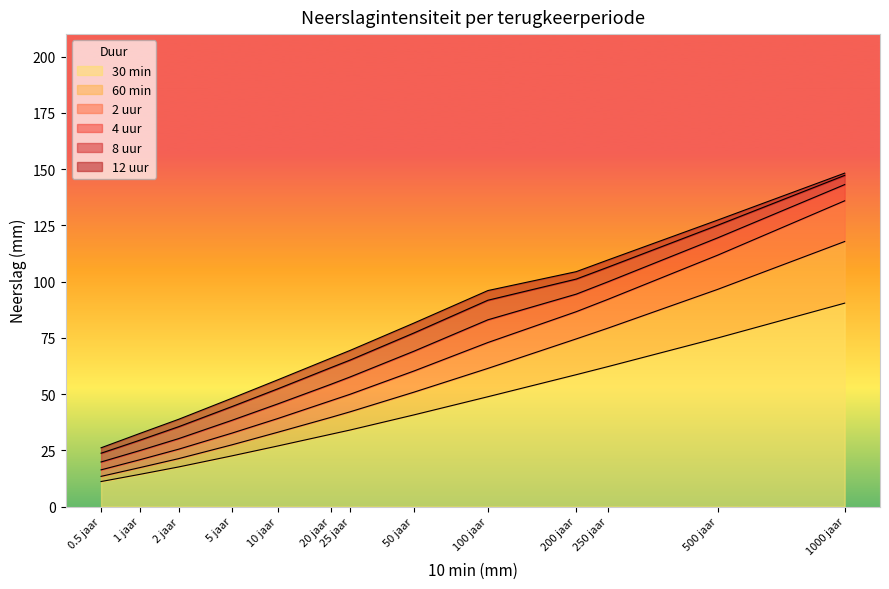

Reading left to right, what are all the values shown in this chart?

30 min: 11.1	14.3	17.6	22.5	26.9	32.1	34.0	40.7	48.8	58.6	62.2	74.9	90.4
60 min: 13.4	17.3	21.3	27.4	33.0	39.6	42.1	50.8	61.4	74.5	79.3	96.5	117.8
2 uur: 16.3	20.8	25.5	32.6	39.1	47.0	49.9	60.2	72.9	86.6	92.1	111.7	135.9
4 uur: 19.8	24.9	30.2	38.3	45.6	54.3	57.6	69.0	83.0	94.4	99.9	119.4	143.1
8 uur: 23.7	29.5	35.5	44.4	52.3	61.7	65.1	77.1	91.7	101.1	106.4	125.0	147.2
12 uur: 26.1	32.5	38.8	48.1	56.3	65.9	69.4	81.5	96.0	104.4	109.6	127.3	148.2